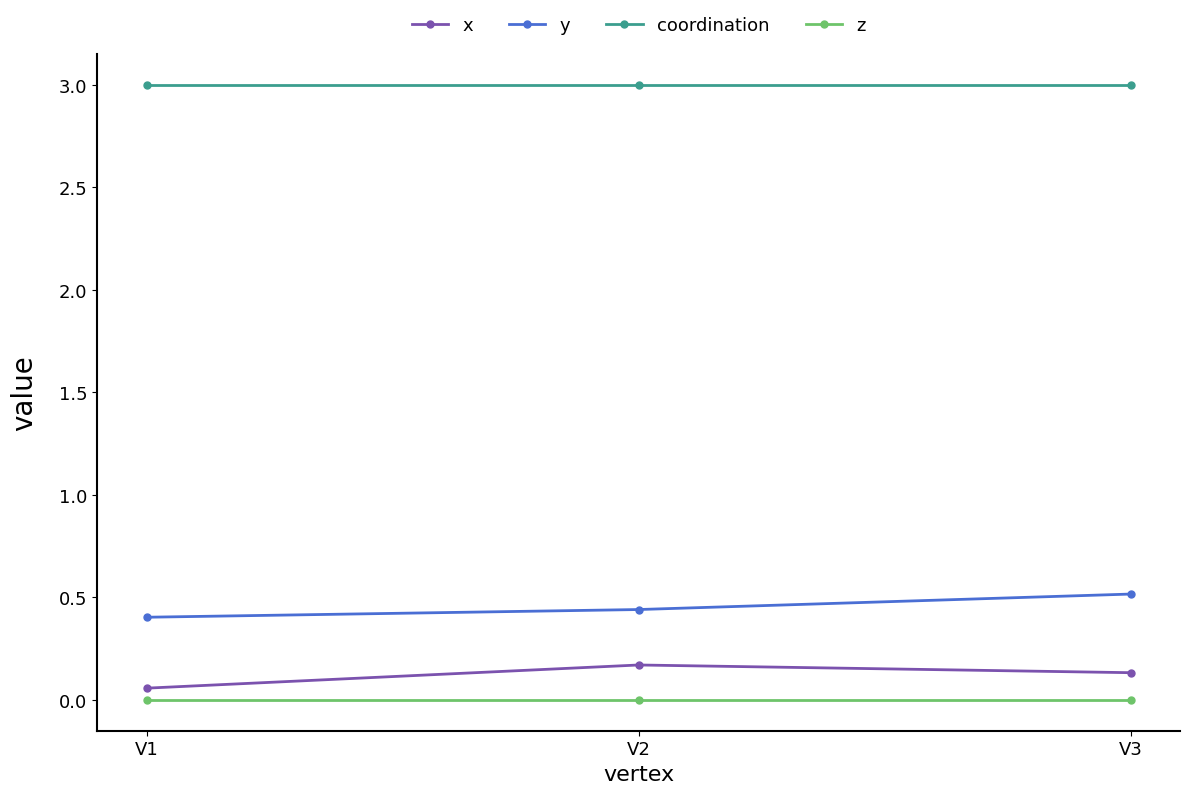

Which series has the largest total across all categories?

coordination